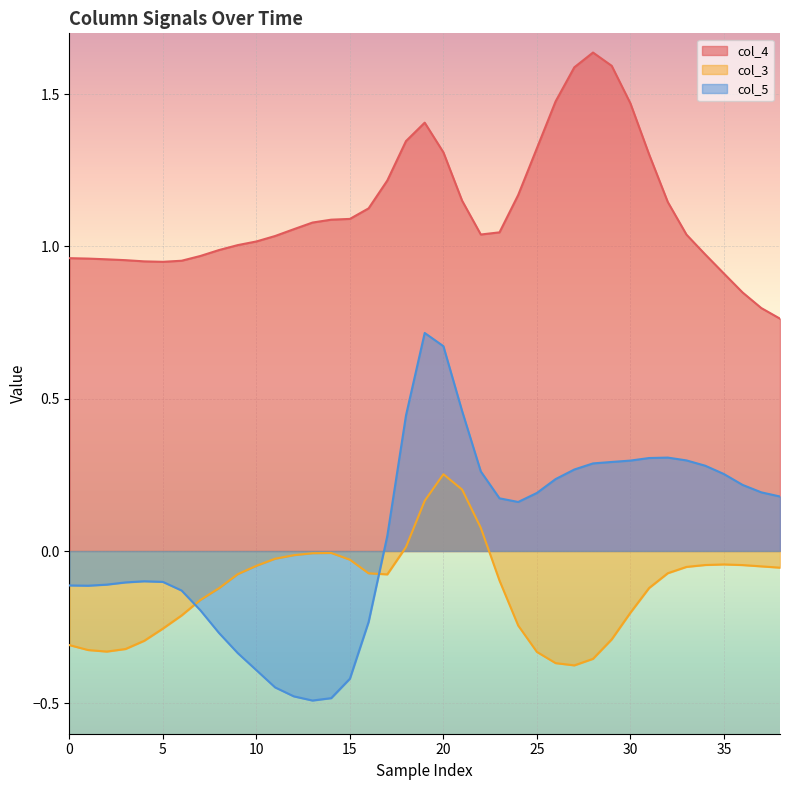

What is the difference between the second highest and minimum values in the col_4 series?

0.8